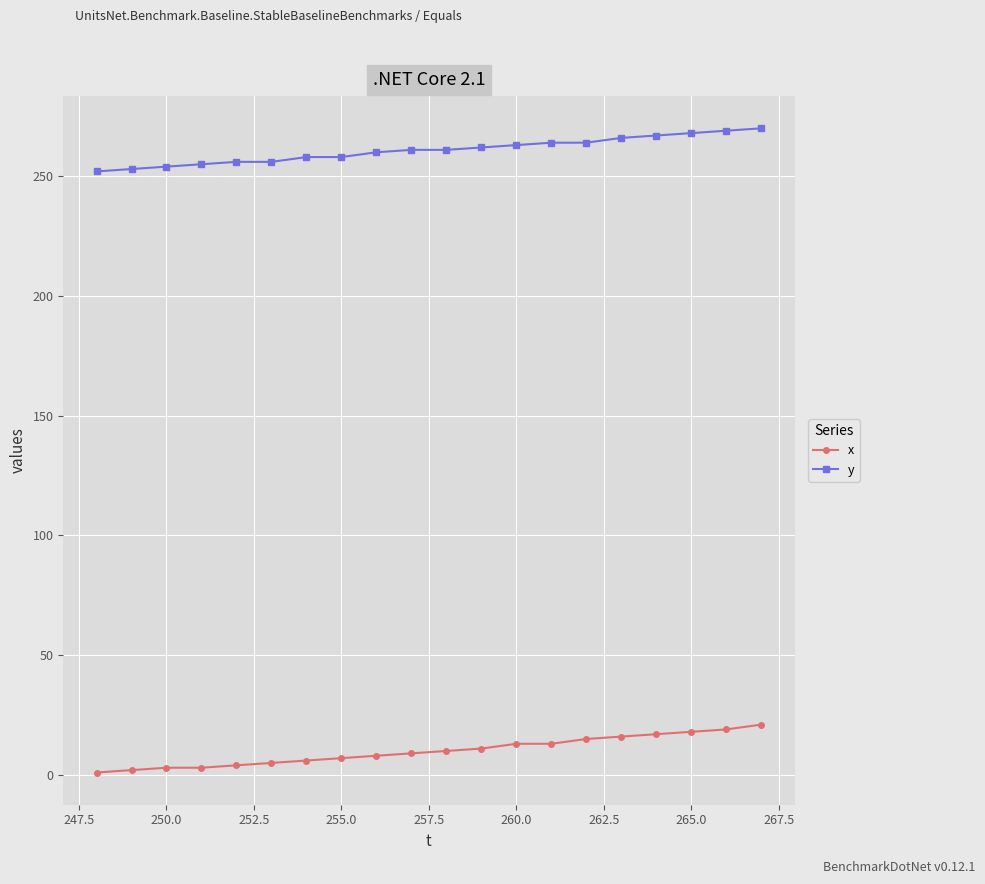

Count the number of categories in the chart.

20